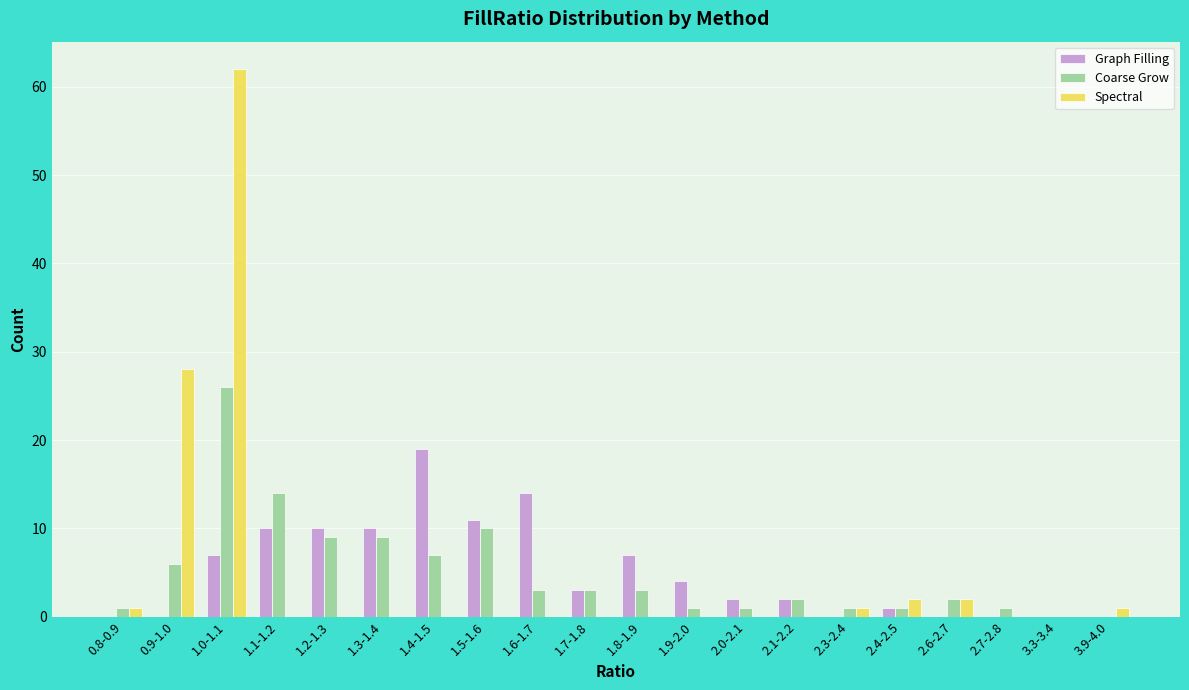

Where is Coarse Grow nearest to the value 13?

1.1-1.2